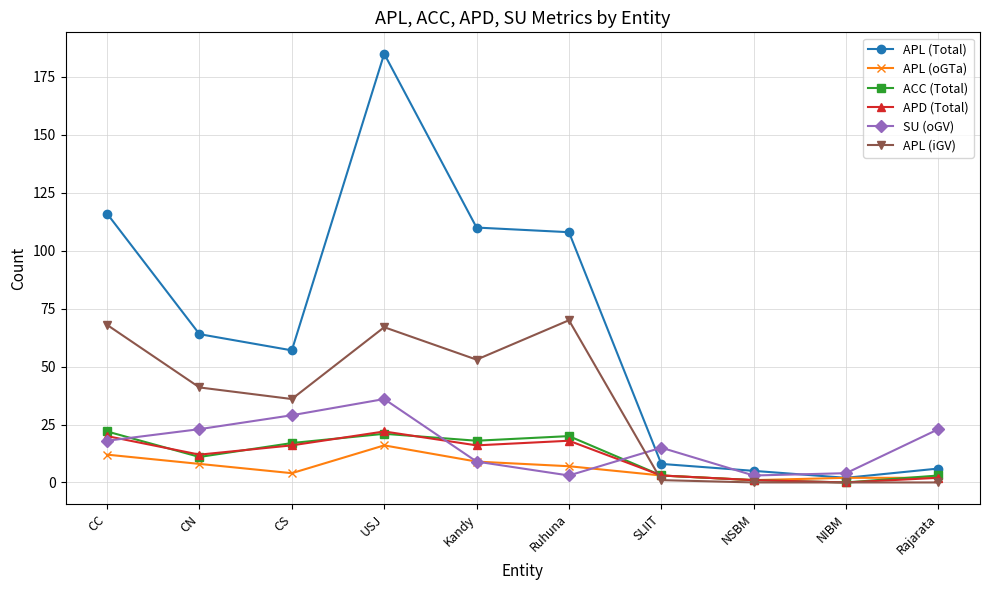

Does the chart display data point markers on the line(s)?

Yes